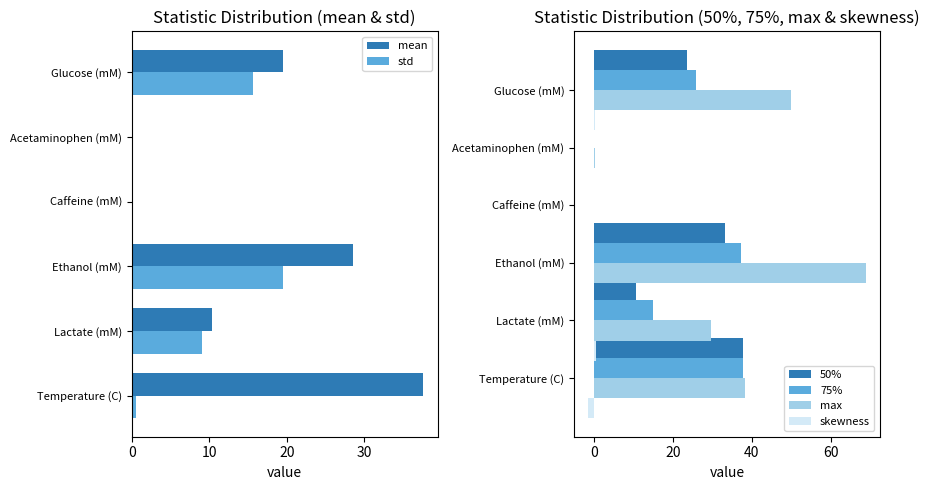

Does the chart contain stacked bars?

No